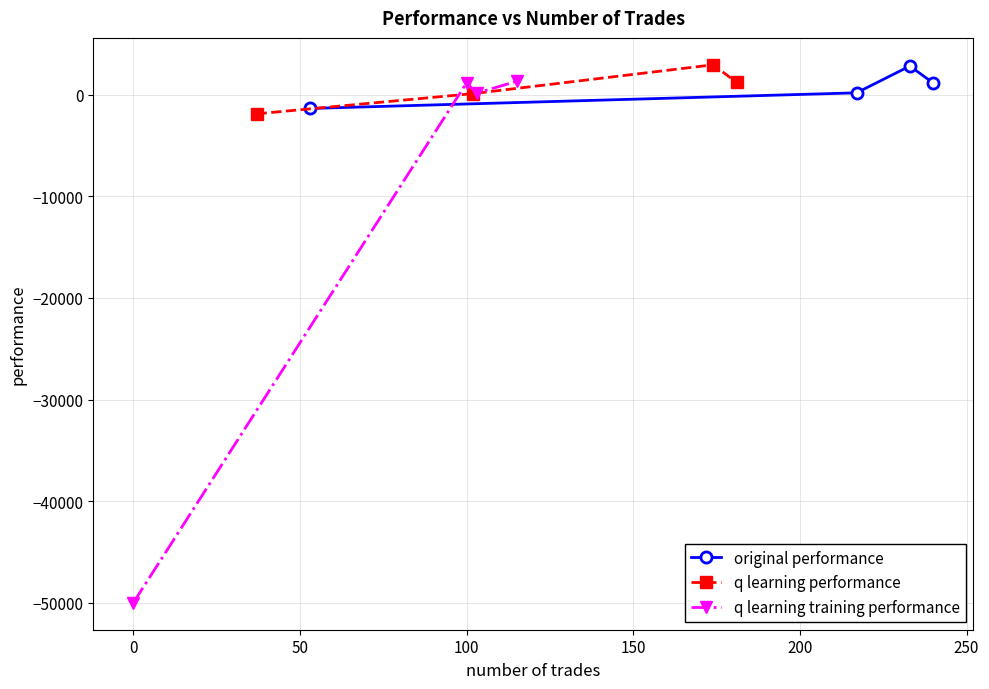

True or false: q learning performance has more than 1 points higher than both neighbors.

False